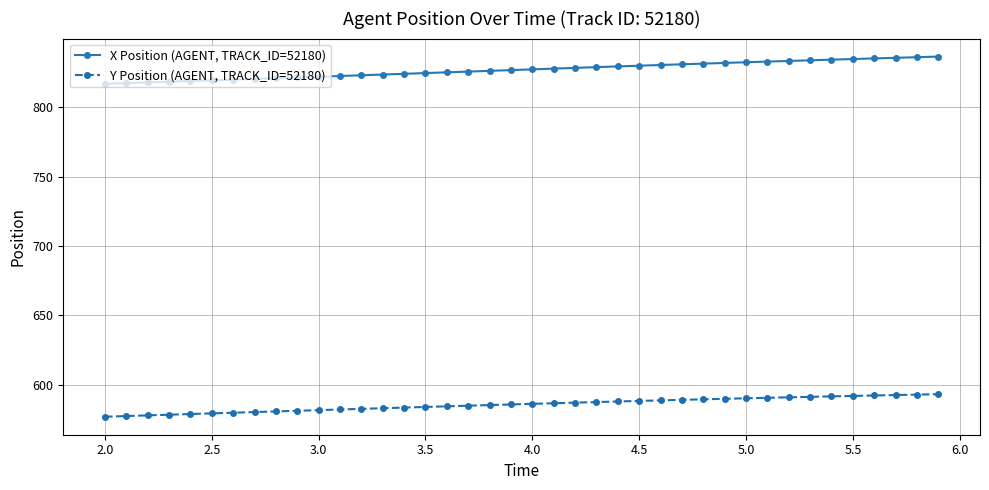

What is the value of the Y Position (AGENT, TRACK_ID=52180) point at the 7th from the left?

579.9